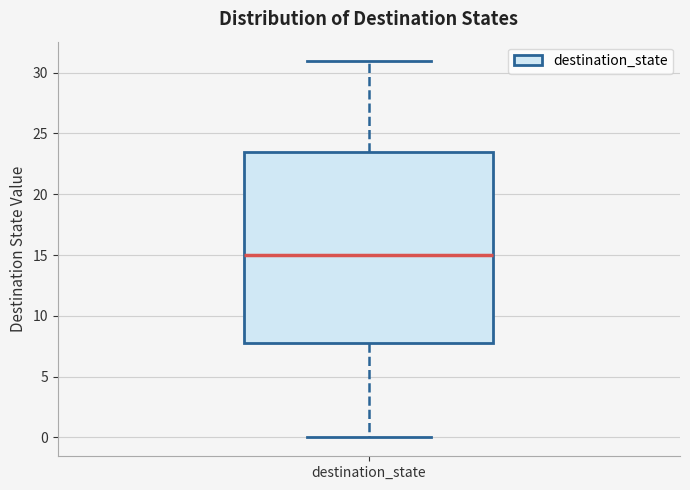

Transcribe this box plot: give where the median line is, the range the box spans, and where the two whiskers end, as read against the y-axis. The values are not printed on the chart, so give them approximately, as read against the axis.

median 15.0, box 8.0 to 23.5, whiskers 0.0 to 31.0